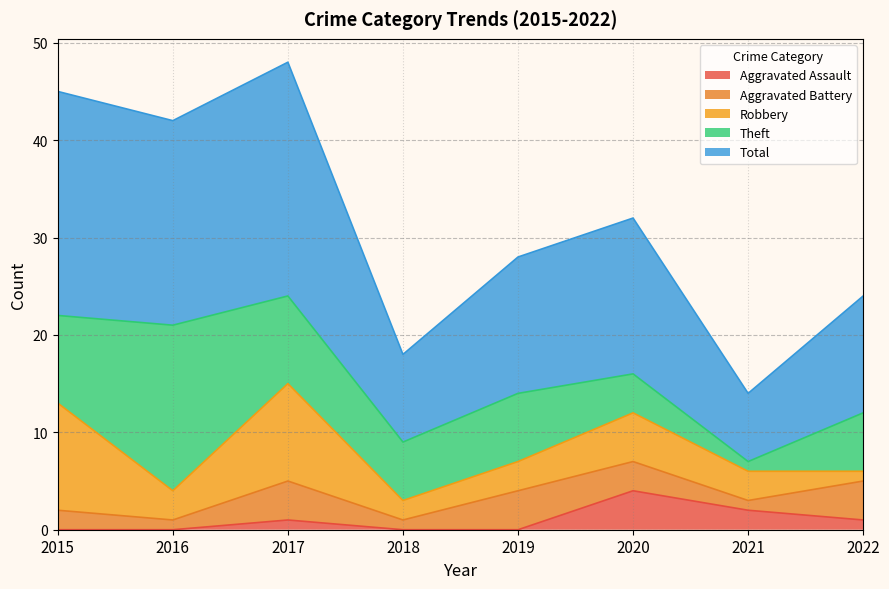

True or false: Total and Aggravated Assault cross at least once.

False